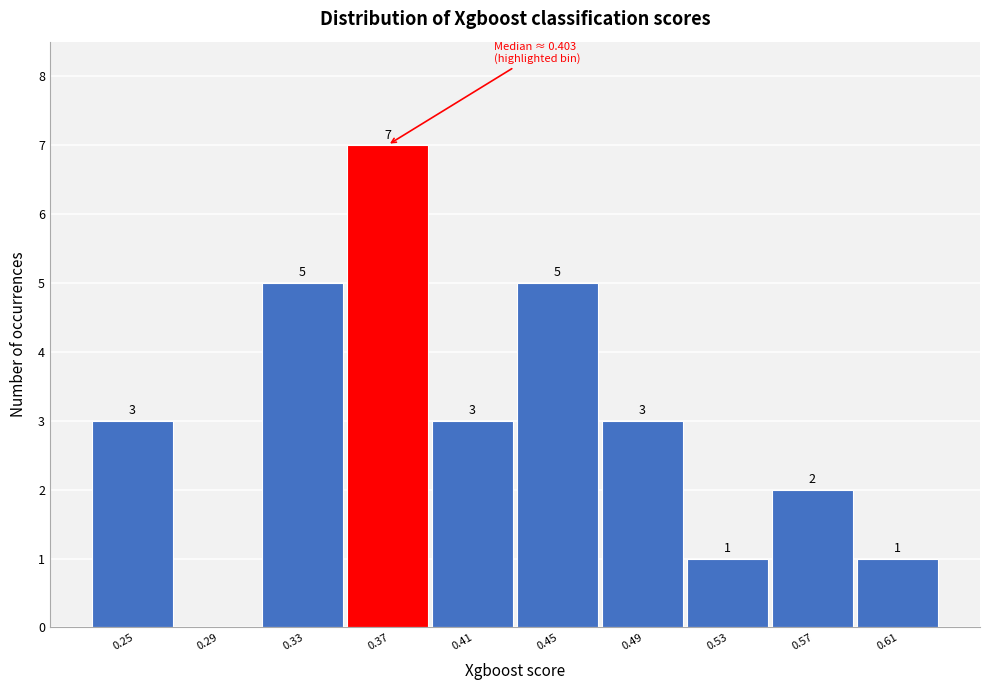

Reading left to right, transcribe all the data shown in this chart.

0.25=3	0.29=0	0.33=5	0.37=7	0.41=3	0.45=5	0.49=3	0.53=1	0.57=2	0.61=1